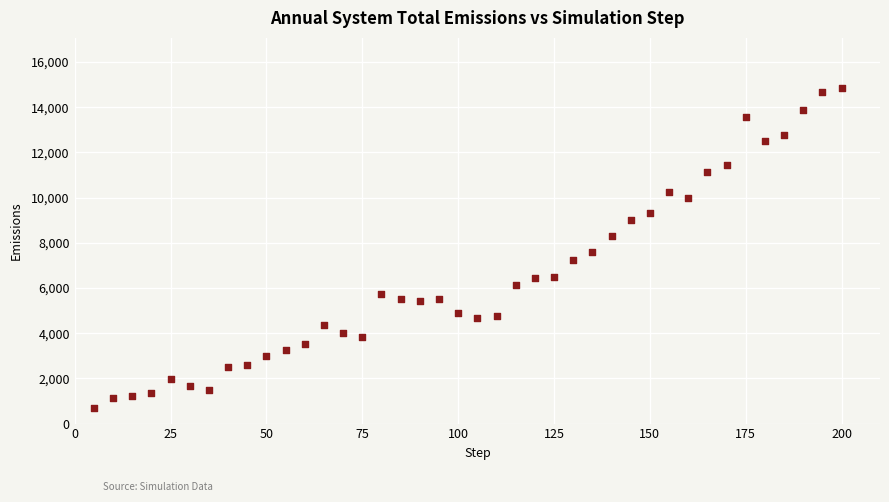

What Y value in the scatter plot is closest to 7768?

7586.3